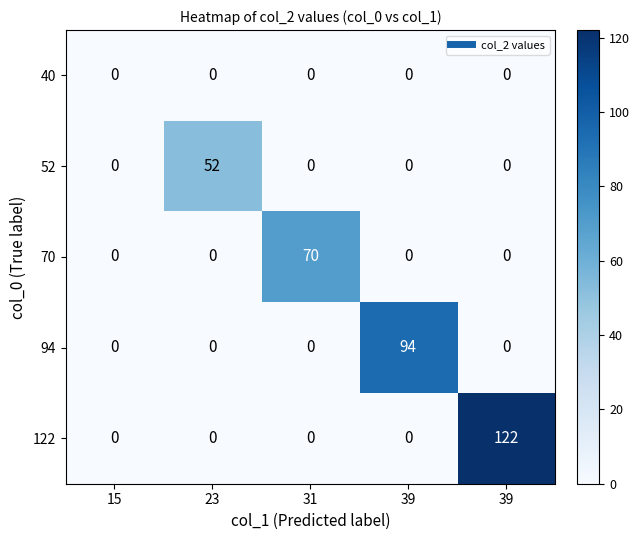

At which category is the sum across all series the highest?

39